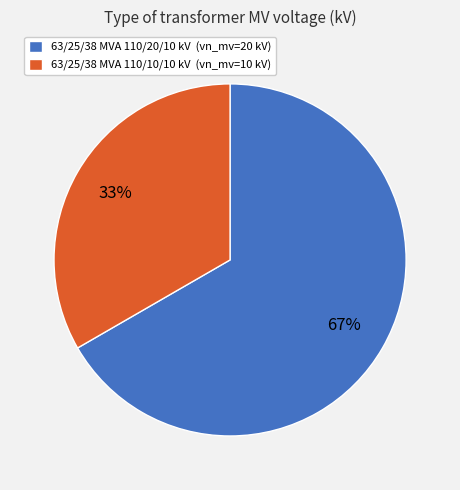

True or false: 63/25/38 MVA 110/10/10 kV accounts for 33% of the total.

True